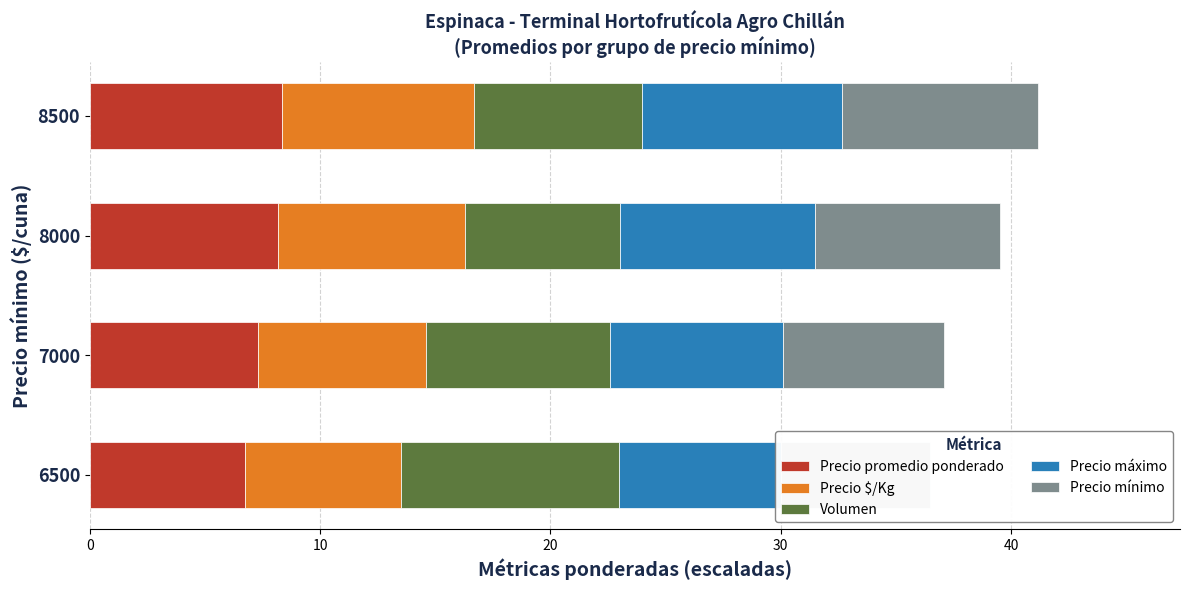

Between 7000 and 8500, which series saw the biggest shift?

Precio mínimo